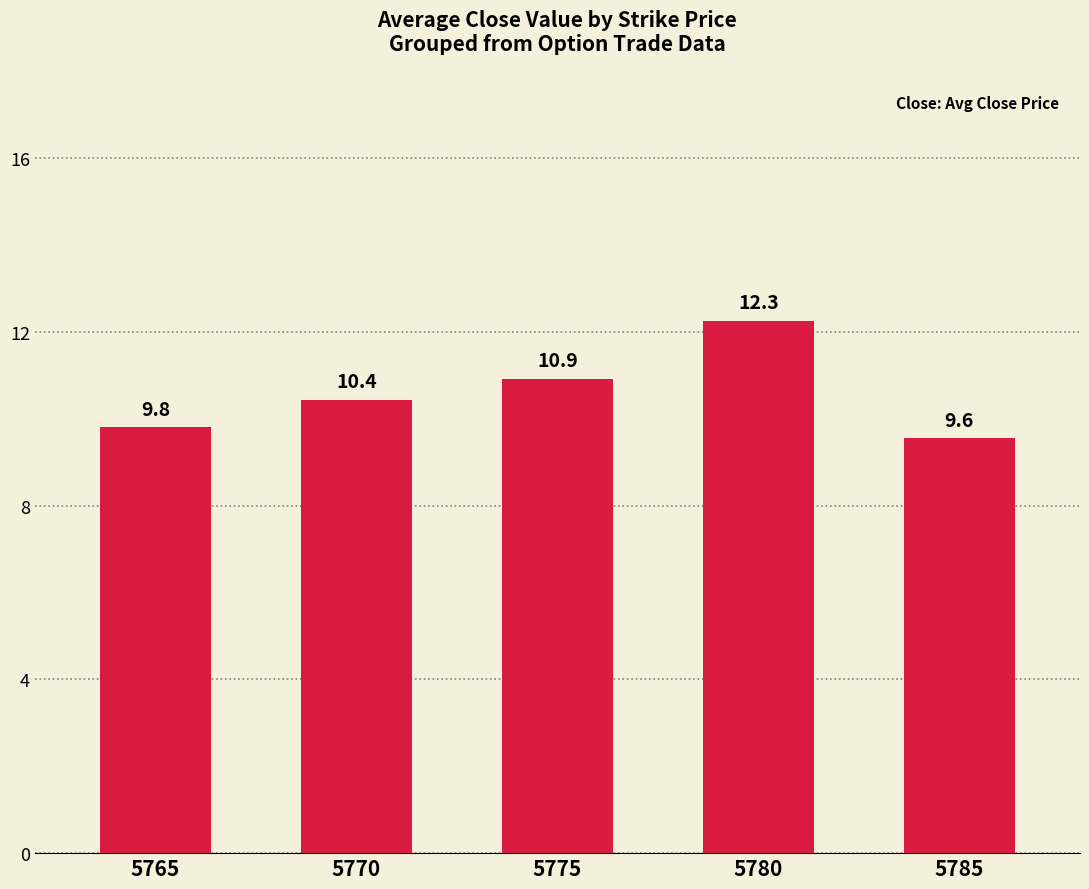

What is the smallest value displayed?

9.6